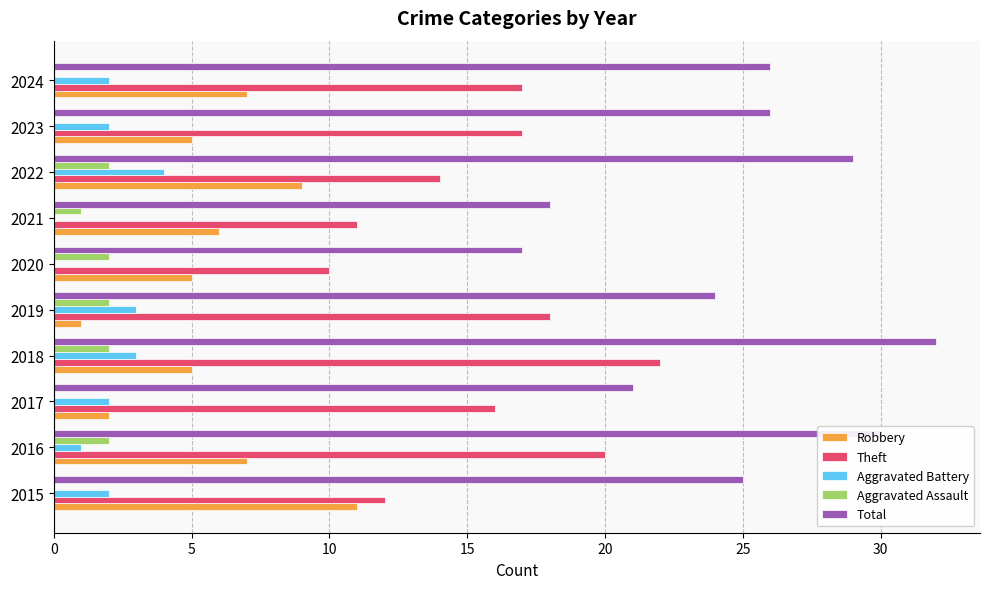

Read the Theft value at 2024.

17